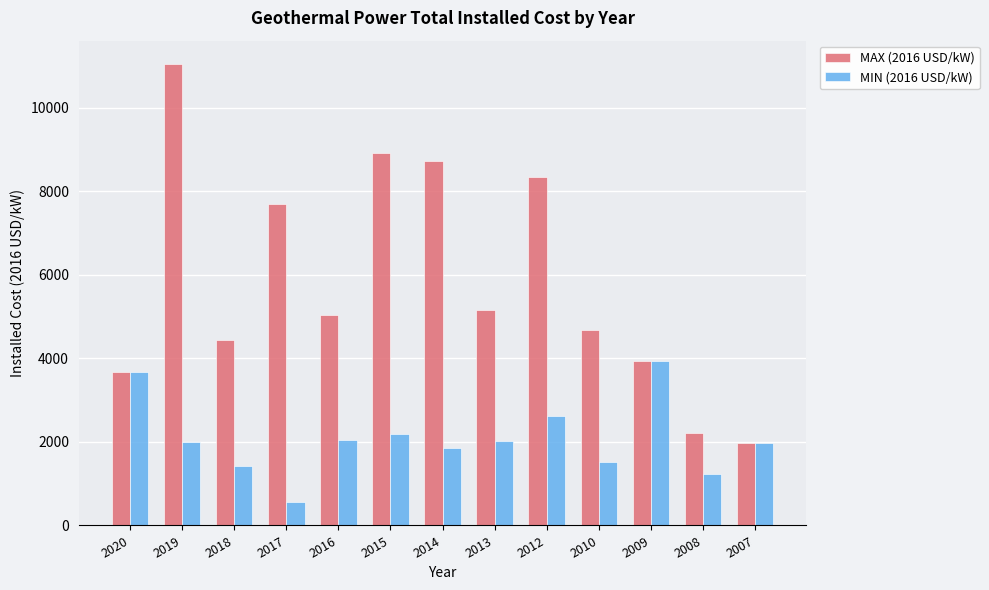

What are all the series names shown in the legend?

MAX (2016 USD/kW), MIN (2016 USD/kW)